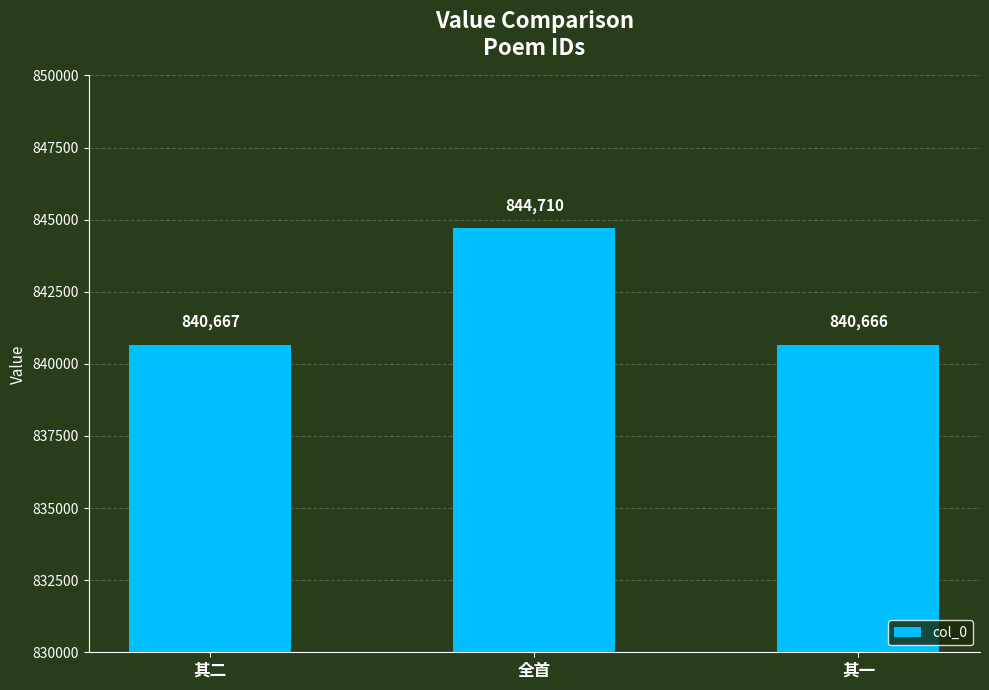

Which category has the highest value across all series?

全首